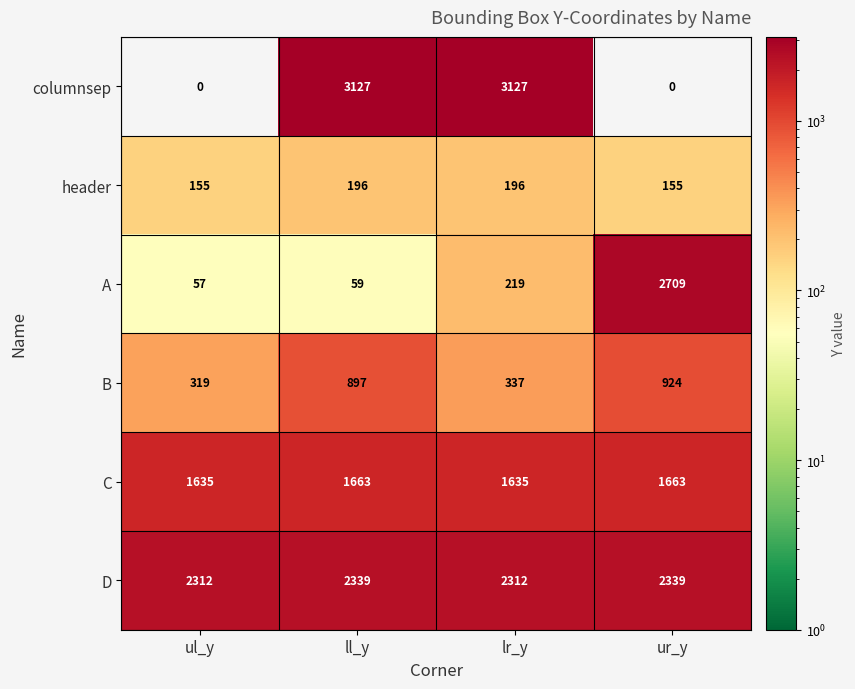

At which category is the sum across all series the highest?

ll_y